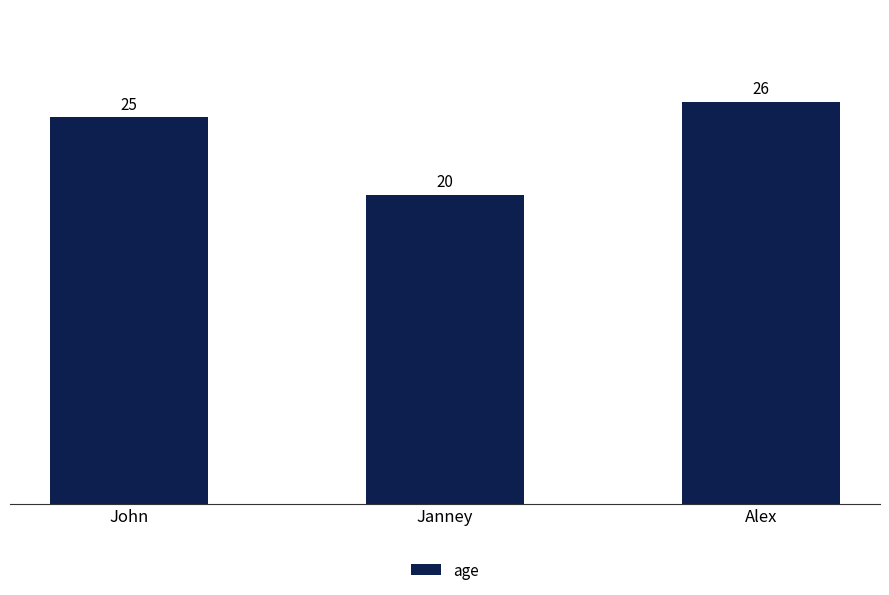

How many bars are there in total?

3